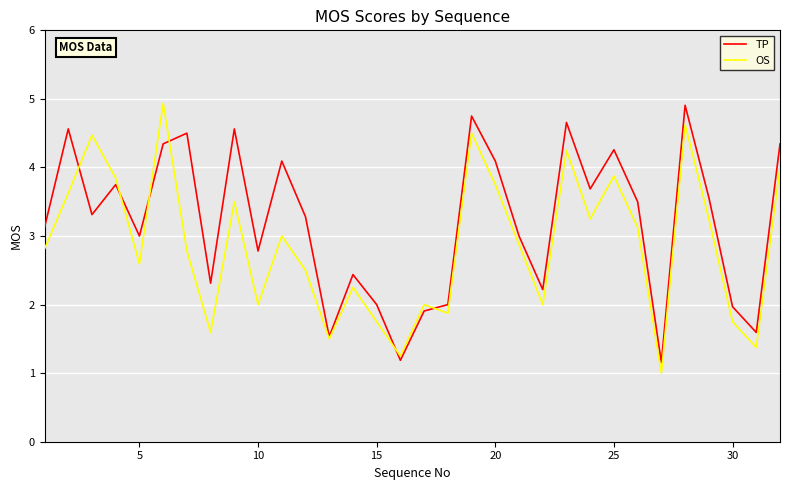

What is the maximum value shown in the chart?

4.9